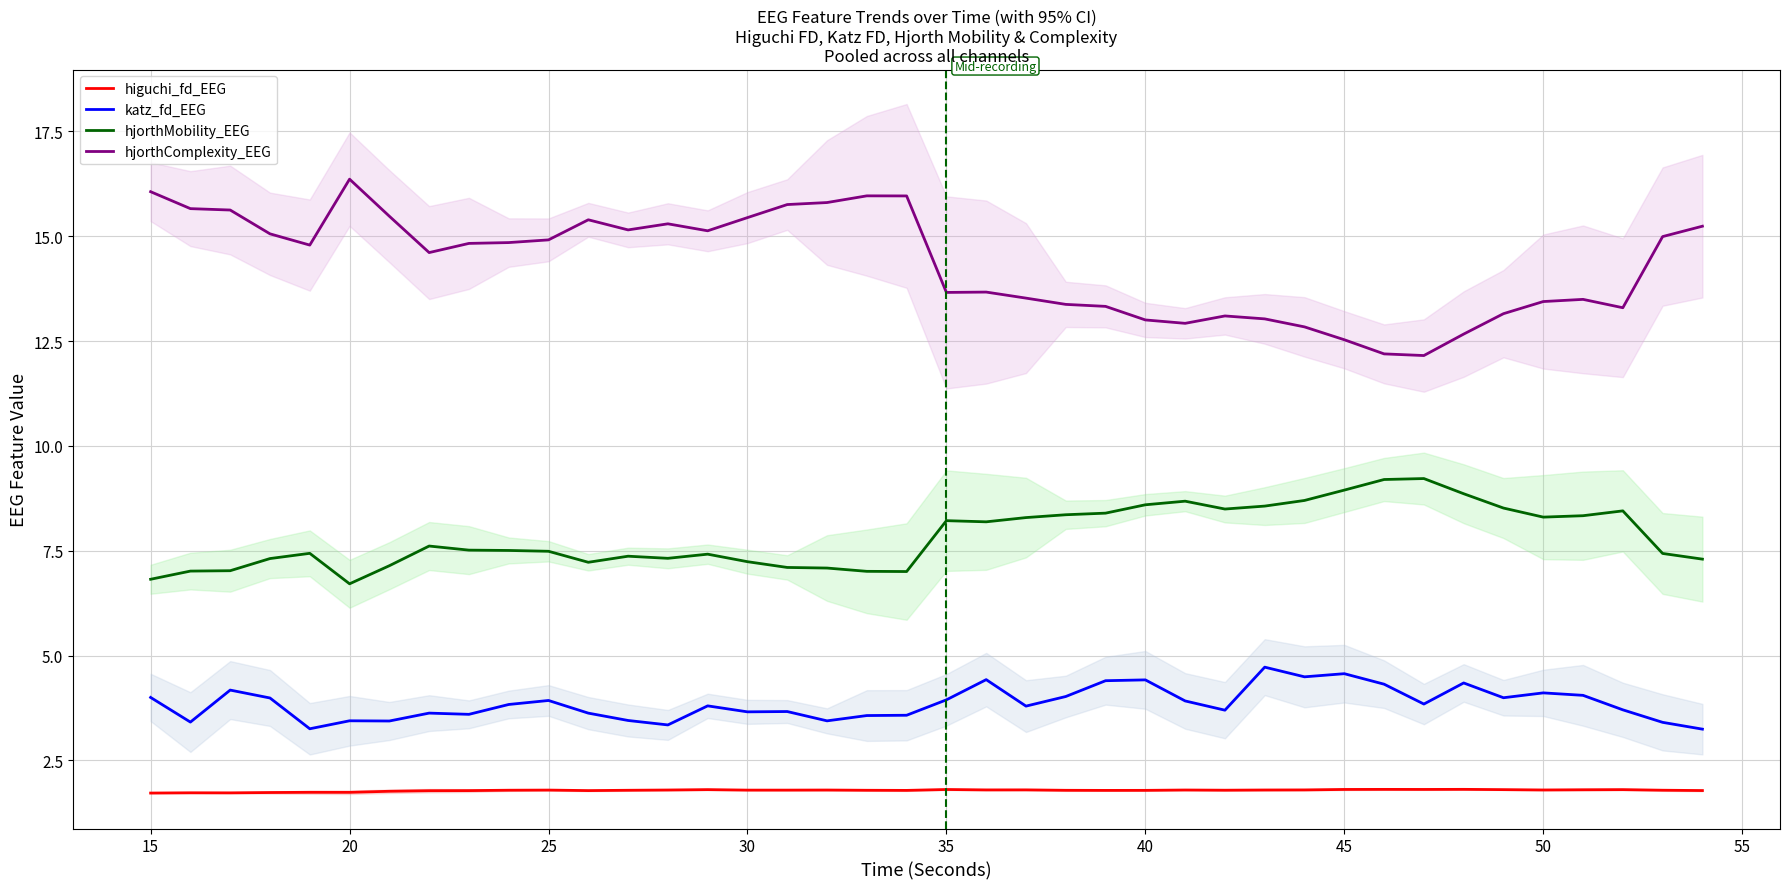

What is the maximum value for katz_fd_EEG?

4.7